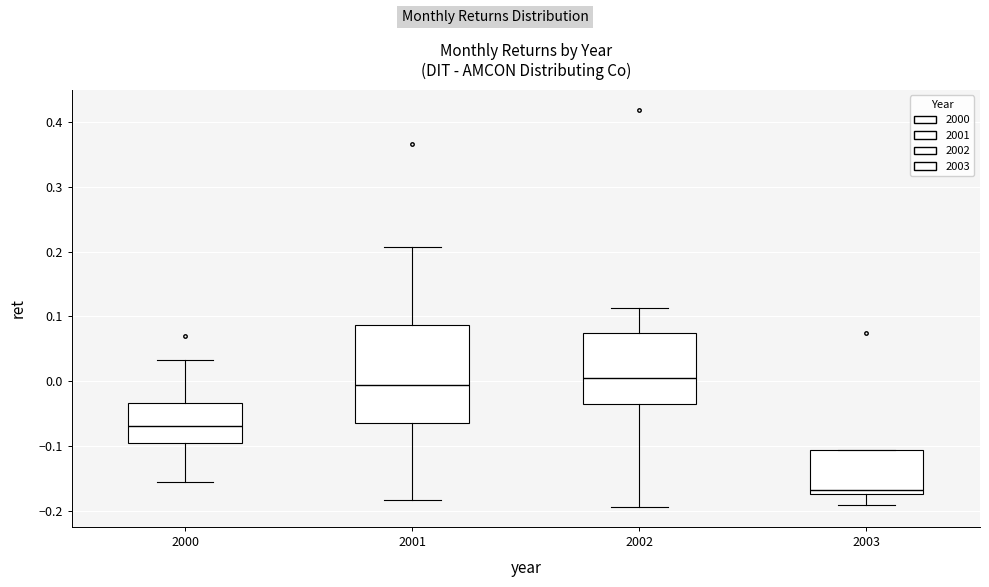

Where does the lower whisker of the box at x = 2001 end on the y-axis? The values are not printed on the chart, so give them approximately, as read against the axis.

-0.18